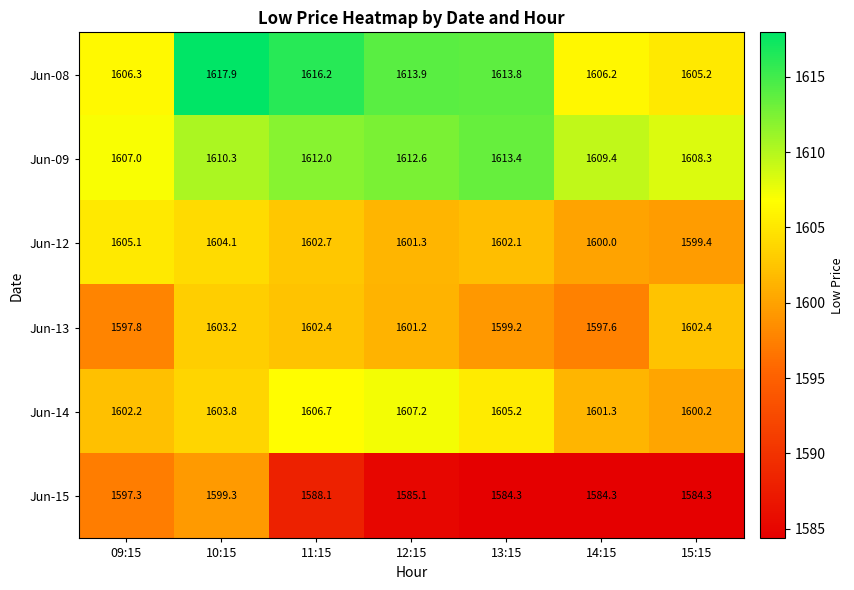

Rank the series at 15:15 from highest to lowest value.

Jun-09, Jun-08, Jun-13, Jun-14, Jun-12, Jun-15